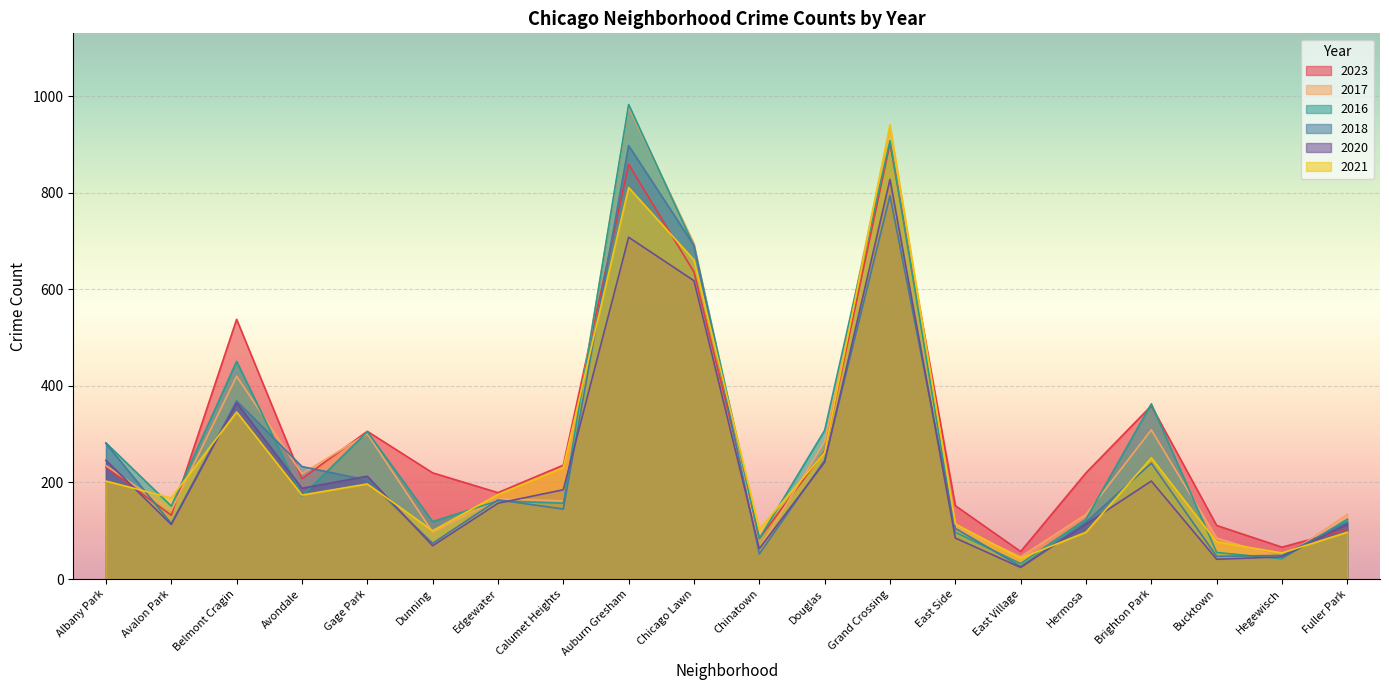

Where do 2016 and 2017 first cross each other?

Belmont Cragin and Avondale